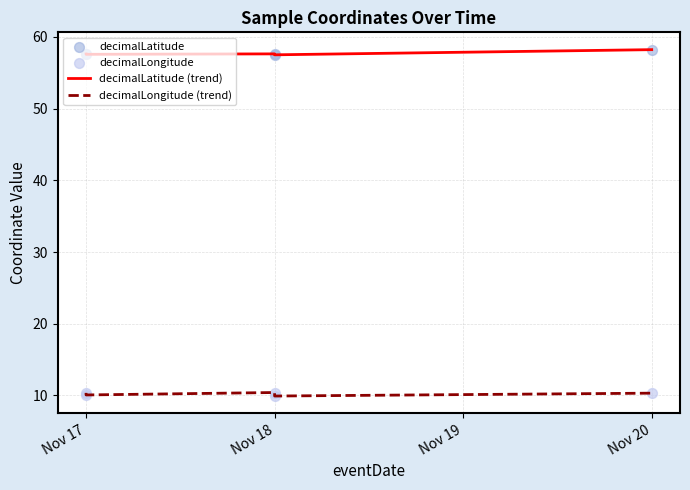

Which series has the largest total across all categories?

decimalLatitude (trend)